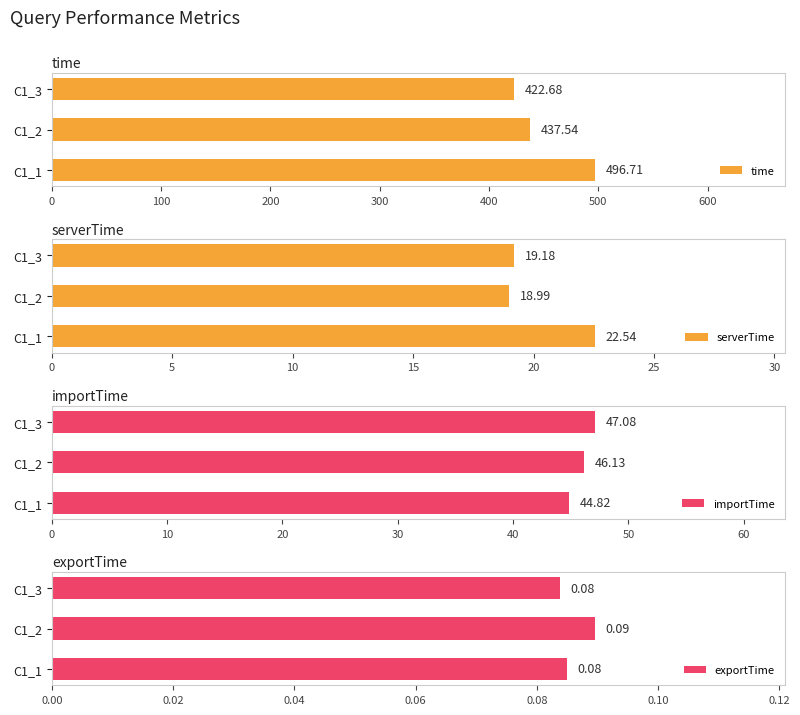

Where is serverTime nearest to the value 20?

C1_3